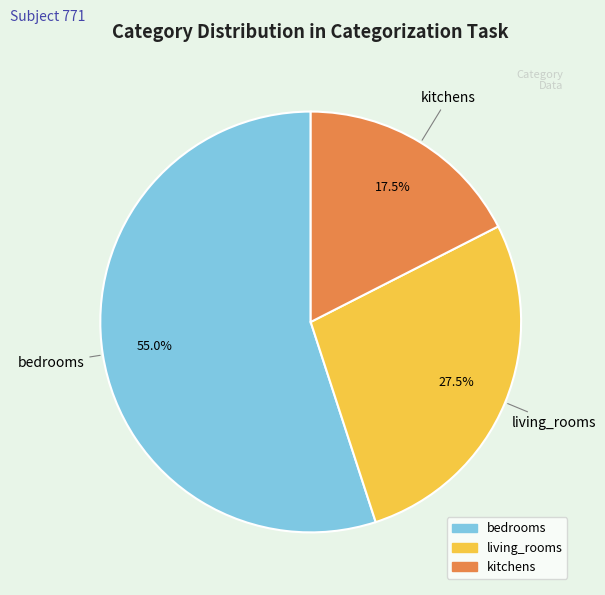

Rank the categories by value from highest to lowest.

bedrooms, living_rooms, kitchens